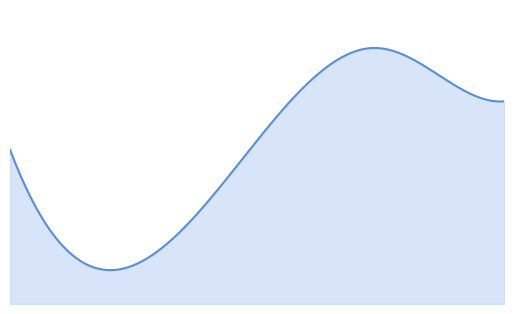

Which category has the lowest value across all series?

2005